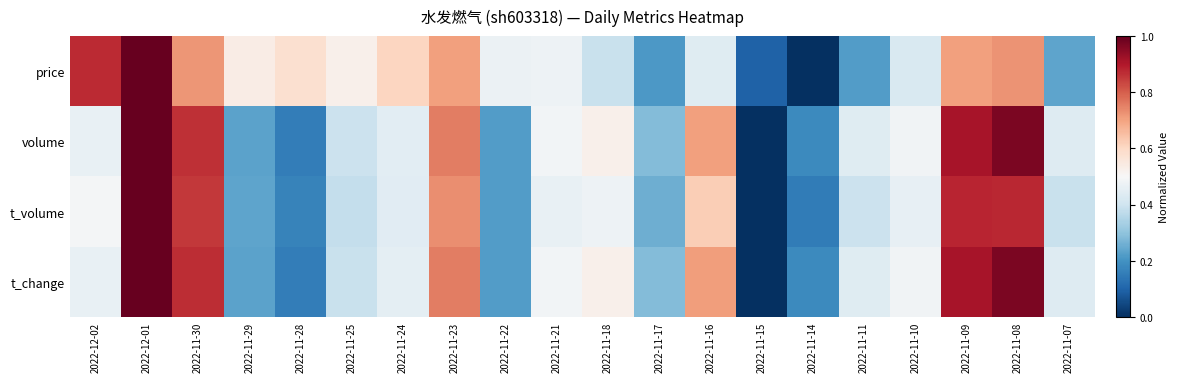

Reading left to right, list all the values displayed in this chart.

price: 2022-12-02=0.9	2022-12-01=1.0	2022-11-30=0.7	2022-11-29=0.5	2022-11-28=0.6	2022-11-25=0.5	2022-11-24=0.6	2022-11-23=0.7	2022-11-22=0.5	2022-11-21=0.5	2022-11-18=0.4	2022-11-17=0.2	2022-11-16=0.4	2022-11-15=0.1	2022-11-14=0.0	2022-11-11=0.2	2022-11-10=0.4	2022-11-09=0.7	2022-11-08=0.7	2022-11-07=0.2
volume: 2022-12-02=0.5	2022-12-01=1.0	2022-11-30=0.9	2022-11-29=0.2	2022-11-28=0.2	2022-11-25=0.4	2022-11-24=0.4	2022-11-23=0.8	2022-11-22=0.2	2022-11-21=0.5	2022-11-18=0.5	2022-11-17=0.3	2022-11-16=0.7	2022-11-15=0.0	2022-11-14=0.2	2022-11-11=0.4	2022-11-10=0.5	2022-11-09=0.9	2022-11-08=1.0	2022-11-07=0.4
t_volume: 2022-12-02=0.5	2022-12-01=1.0	2022-11-30=0.9	2022-11-29=0.2	2022-11-28=0.2	2022-11-25=0.4	2022-11-24=0.4	2022-11-23=0.7	2022-11-22=0.2	2022-11-21=0.5	2022-11-18=0.5	2022-11-17=0.3	2022-11-16=0.6	2022-11-15=0.0	2022-11-14=0.1	2022-11-11=0.4	2022-11-10=0.5	2022-11-09=0.9	2022-11-08=0.9	2022-11-07=0.4
t_change: 2022-12-02=0.5	2022-12-01=1.0	2022-11-30=0.9	2022-11-29=0.2	2022-11-28=0.2	2022-11-25=0.4	2022-11-24=0.4	2022-11-23=0.8	2022-11-22=0.2	2022-11-21=0.5	2022-11-18=0.5	2022-11-17=0.3	2022-11-16=0.7	2022-11-15=0.0	2022-11-14=0.2	2022-11-11=0.4	2022-11-10=0.5	2022-11-09=0.9	2022-11-08=1.0	2022-11-07=0.4